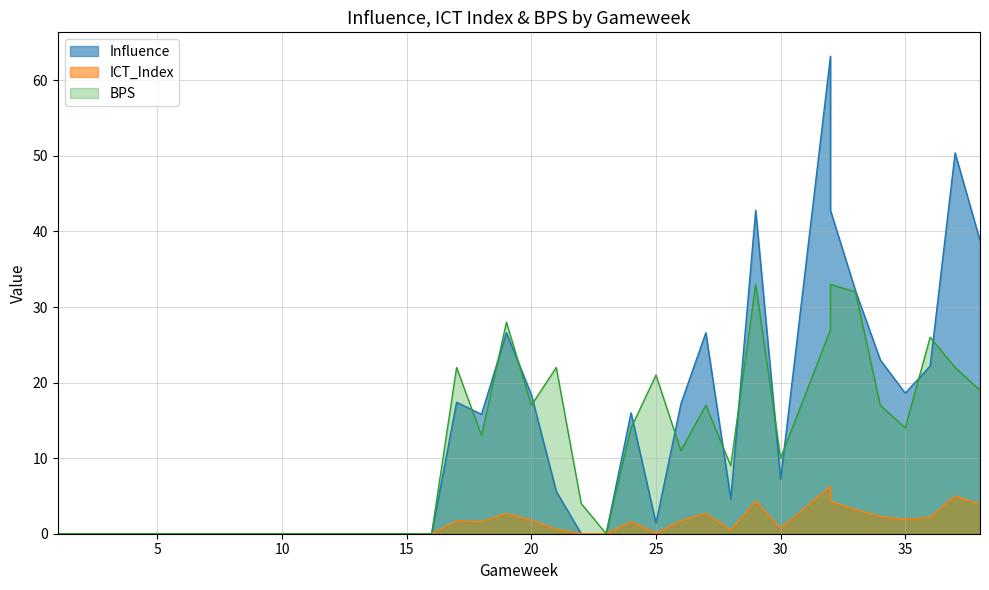

True or false: ICT_Index and BPS intersect in this chart.

False